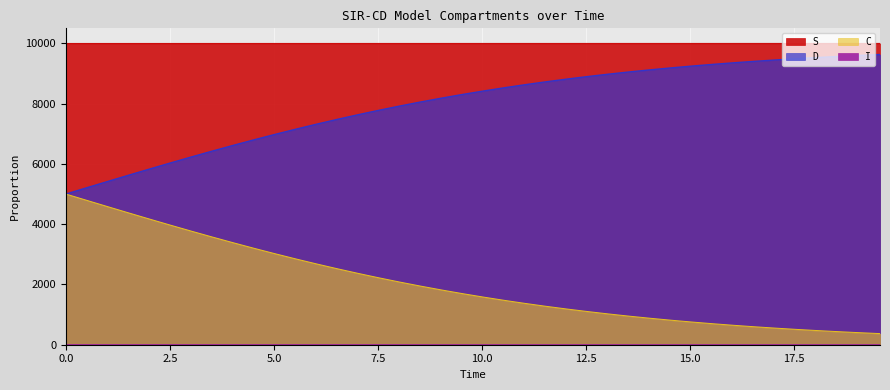

How many lines are shown in the chart?

4